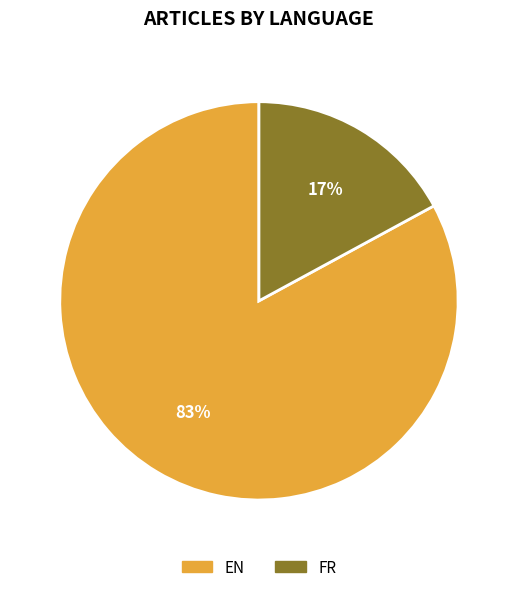

The EN slice represents 83% of the pie. True or false?

True